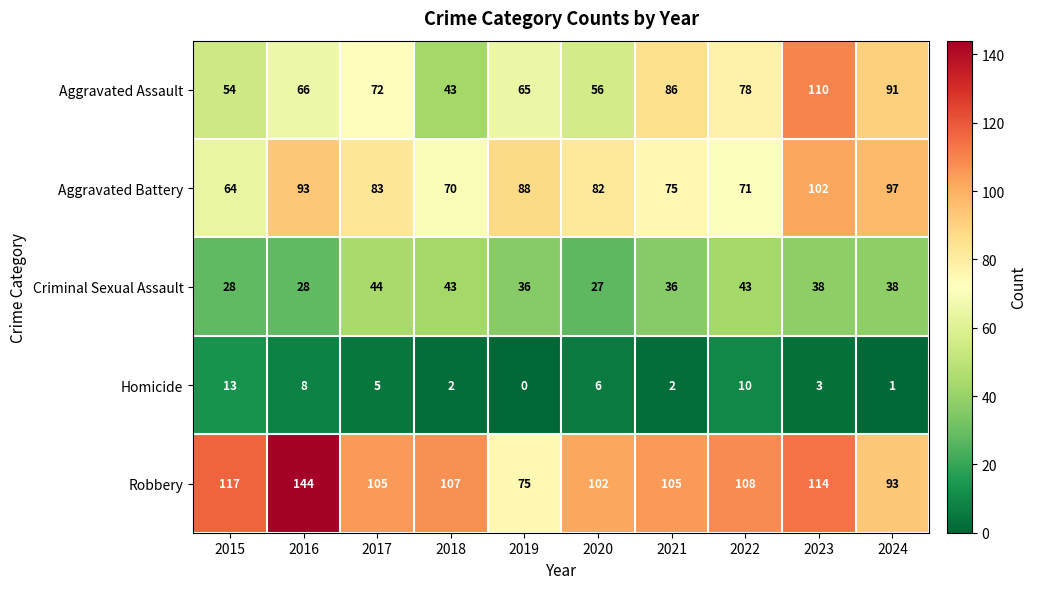

What is the average value of the Robbery series?

107